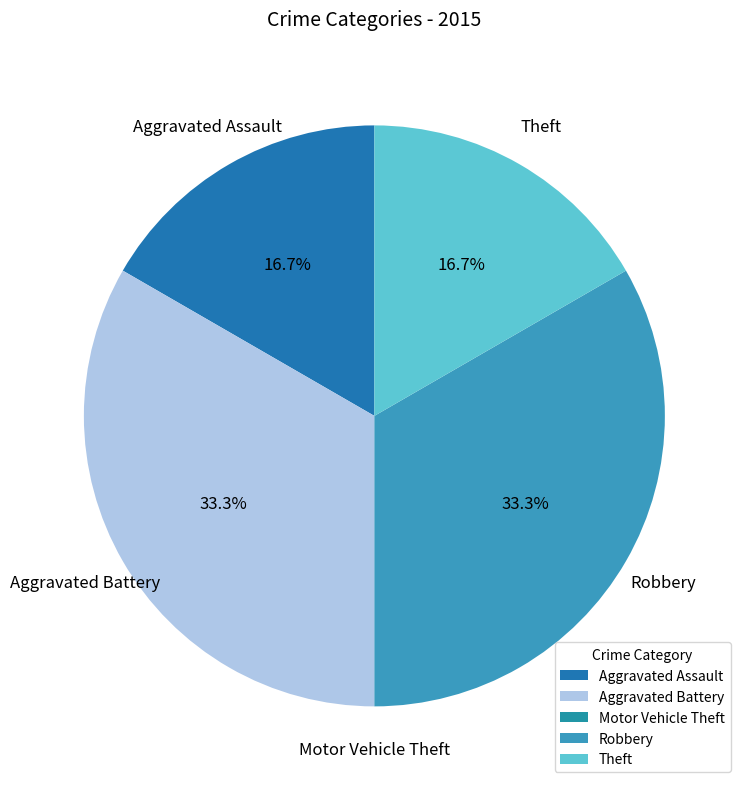

Is Robbery the majority of the pie?

No